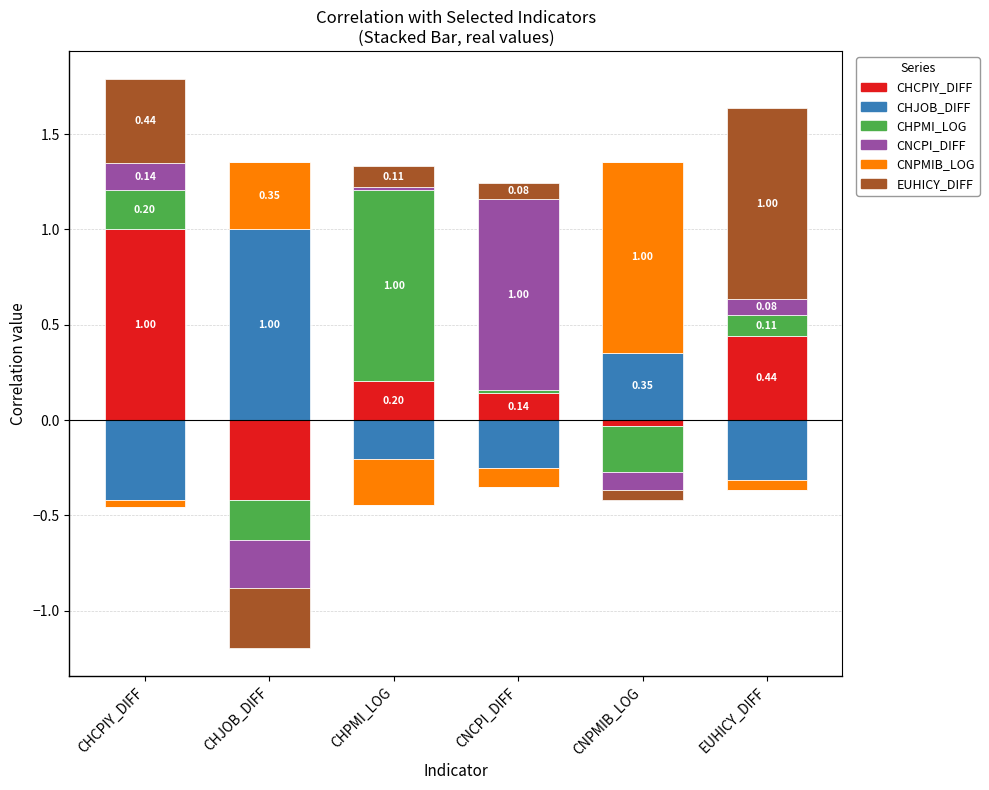

How many series are shown in this chart?

6